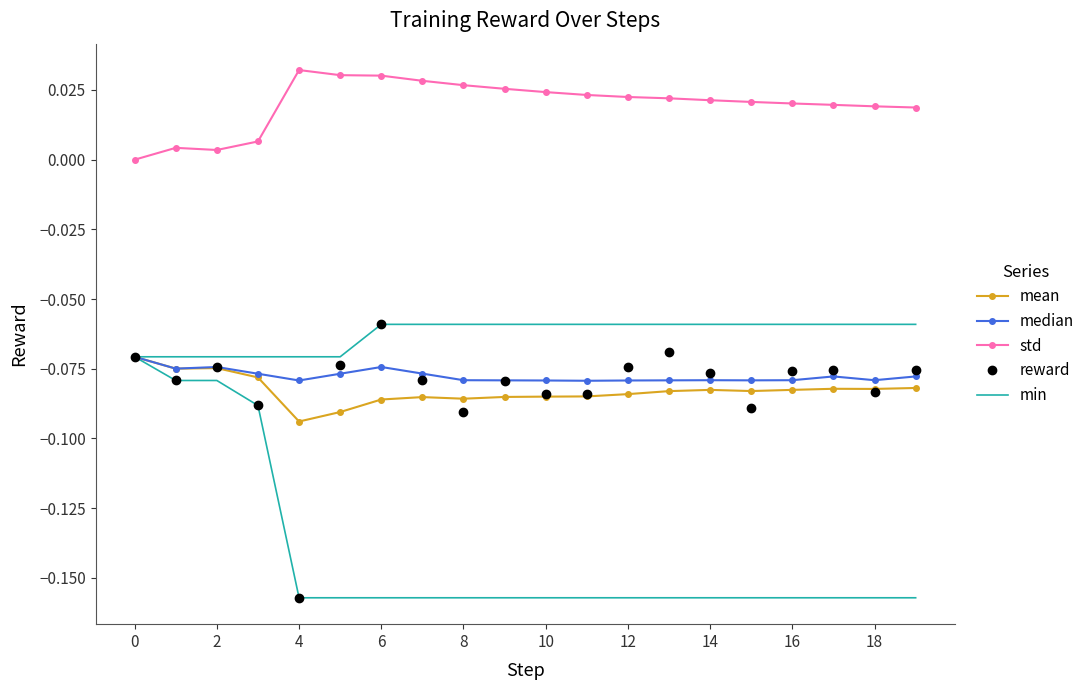

Between 18 and 16, which is larger?

18